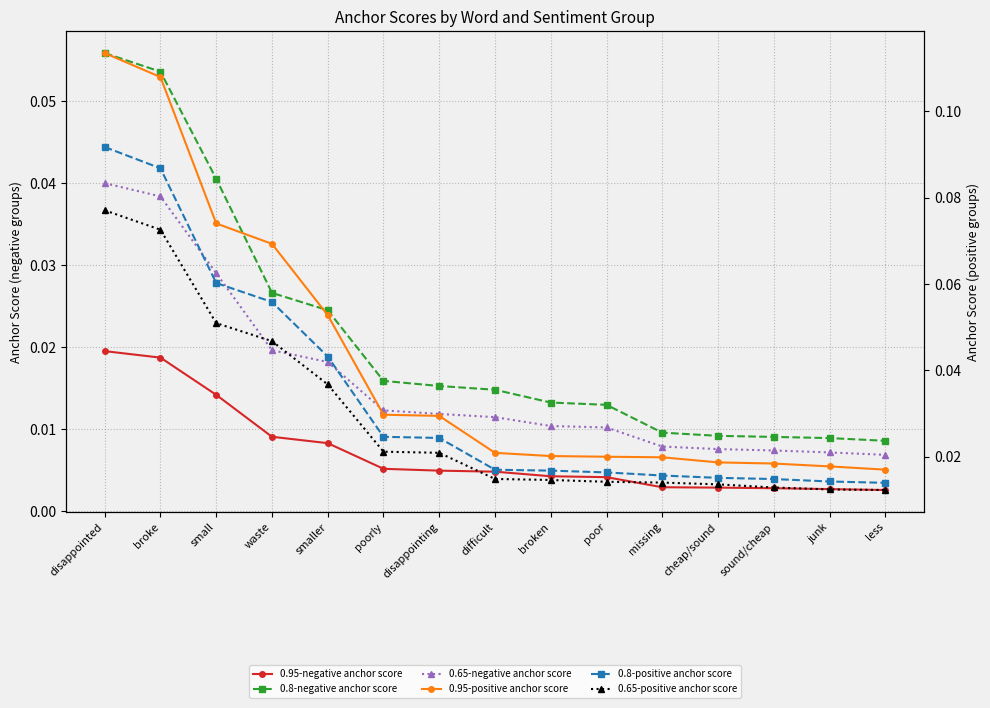

Reading left to right, list all the values displayed in this chart.

0.95-negative anchor score: 0.0	0.0	0.0	0.0	0.0	0.0	0.0	0.0	0.0	0.0	0.0	0.0	0.0	0.0	0.0
0.8-negative anchor score: 0.1	0.1	0.0	0.0	0.0	0.0	0.0	0.0	0.0	0.0	0.0	0.0	0.0	0.0	0.0
0.65-negative anchor score: 0.0	0.0	0.0	0.0	0.0	0.0	0.0	0.0	0.0	0.0	0.0	0.0	0.0	0.0	0.0
0.95-positive anchor score: 0.1	0.1	0.1	0.1	0.1	0.0	0.0	0.0	0.0	0.0	0.0	0.0	0.0	0.0	0.0
0.8-positive anchor score: 0.1	0.1	0.1	0.1	0.0	0.0	0.0	0.0	0.0	0.0	0.0	0.0	0.0	0.0	0.0
0.65-positive anchor score: 0.1	0.1	0.1	0.0	0.0	0.0	0.0	0.0	0.0	0.0	0.0	0.0	0.0	0.0	0.0